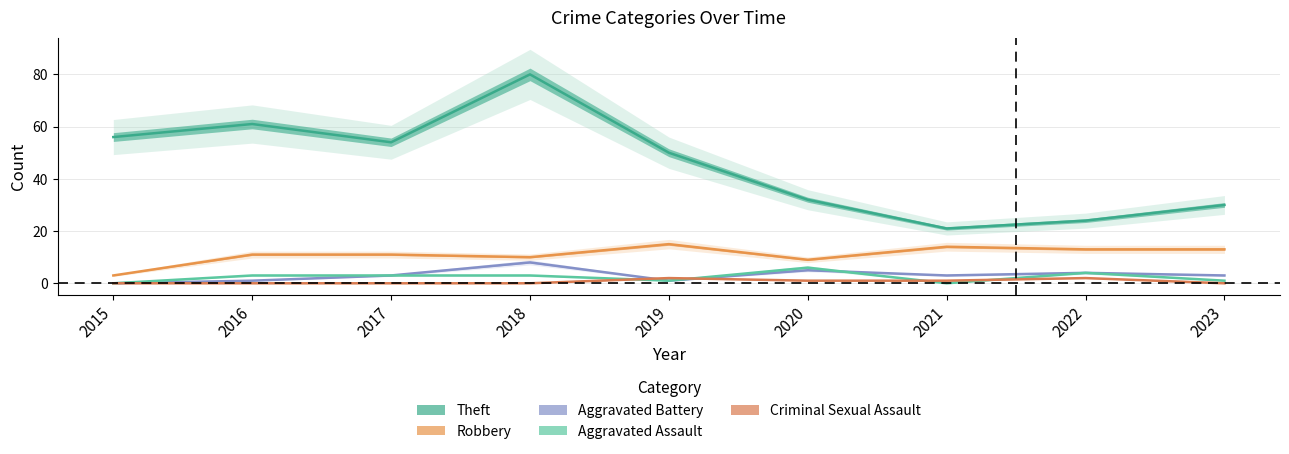

At how many categories does at least one series exceed 79?

1